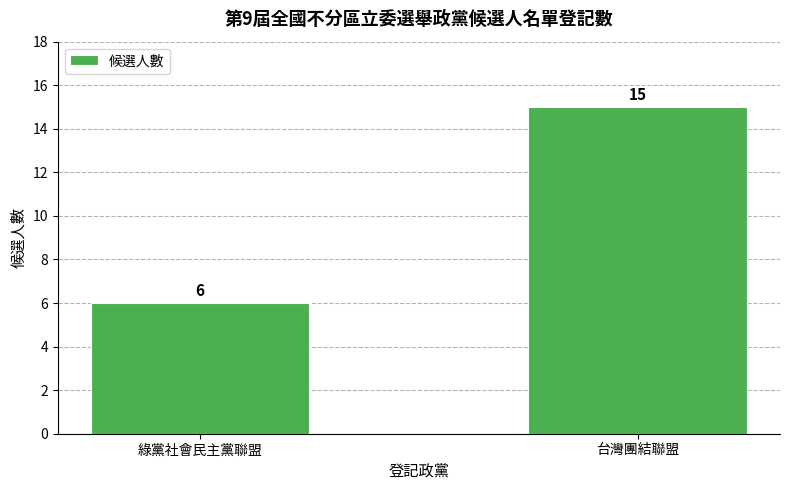

Count the values in the range 6 to 15.

2